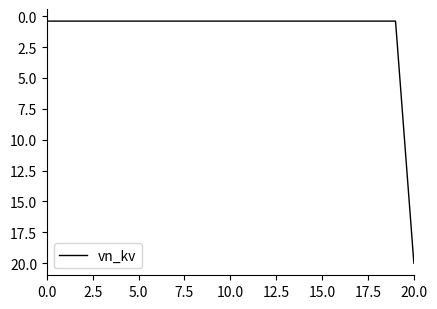

What is the greatest value displayed?

20.0